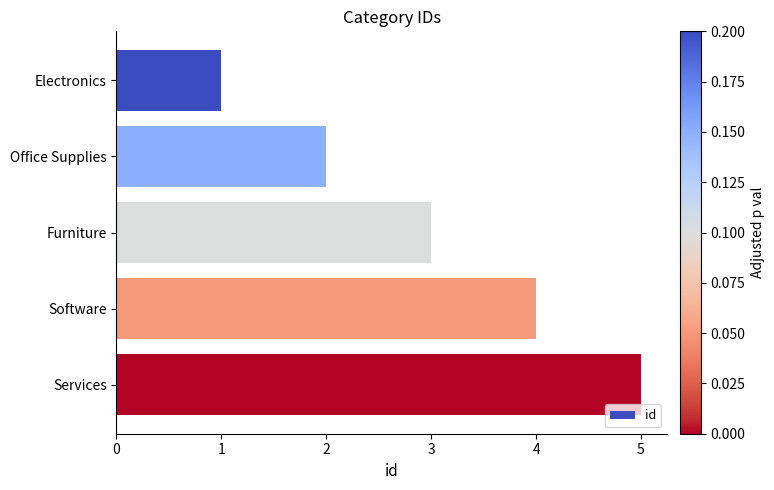

The chart shows a value of 3 at Furniture. True or false?

True